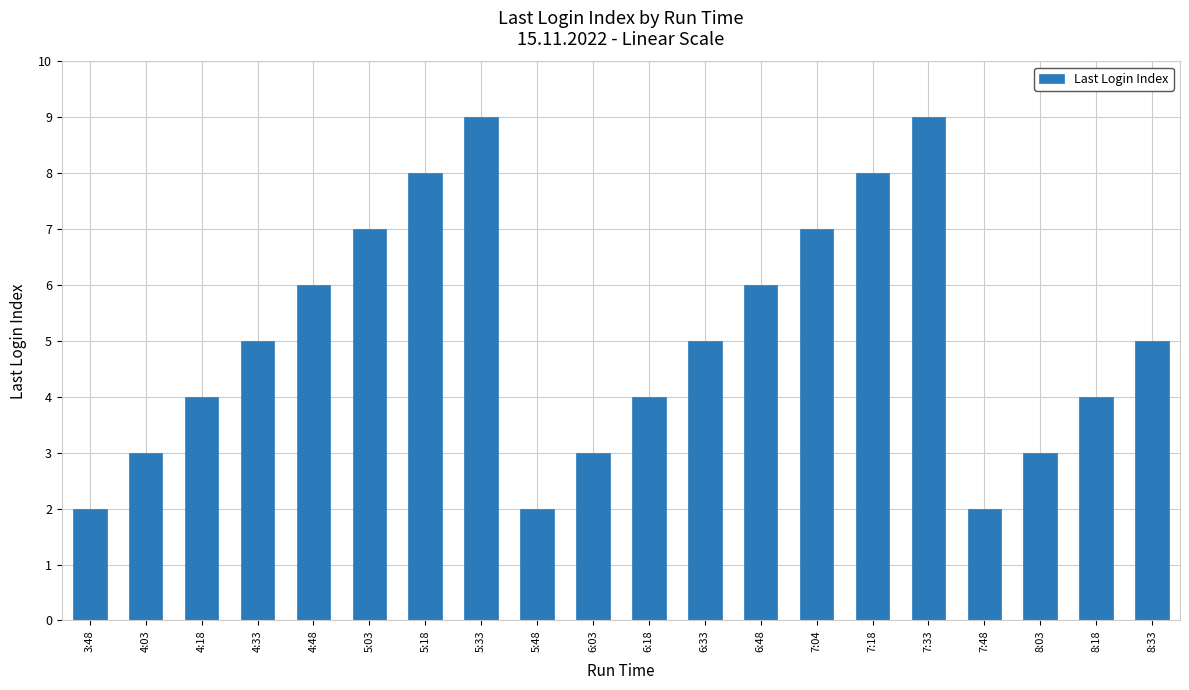

How many data points does each series have?

20